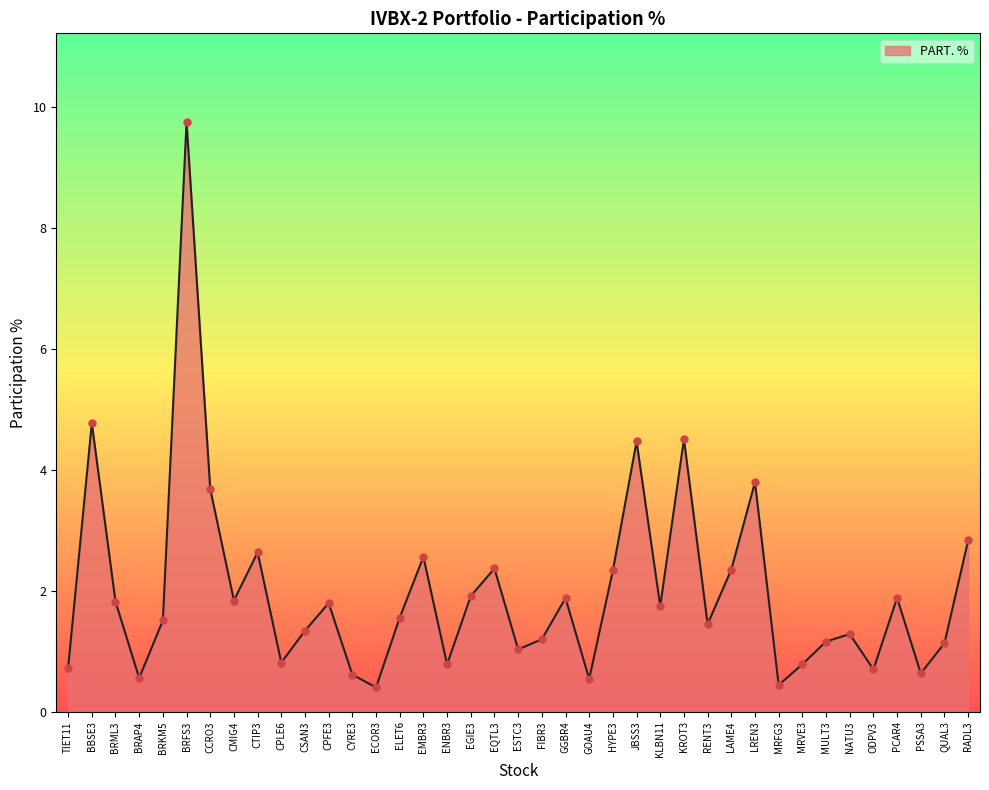

Between JBSS3 and QUAL3, which is larger?

JBSS3